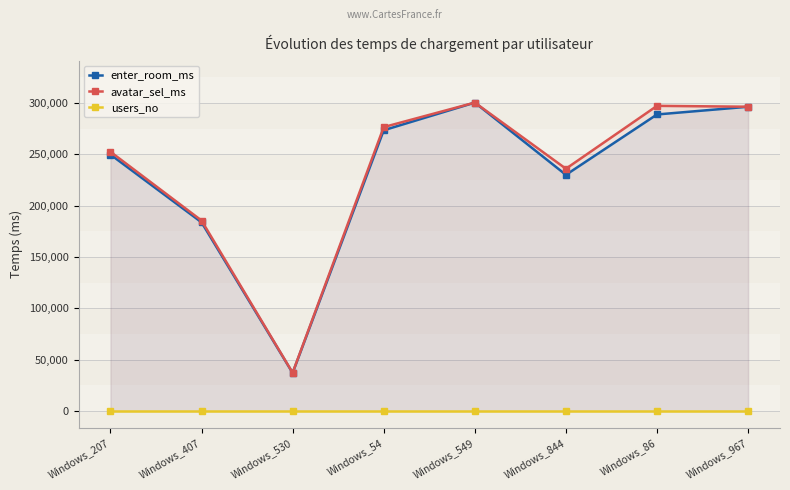

What is the label of the 6th point from the left?

Windows_844